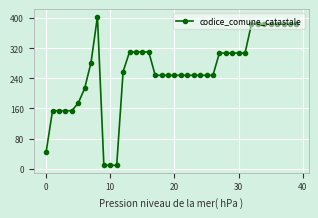

What is the value of the 39th point from the left?

384